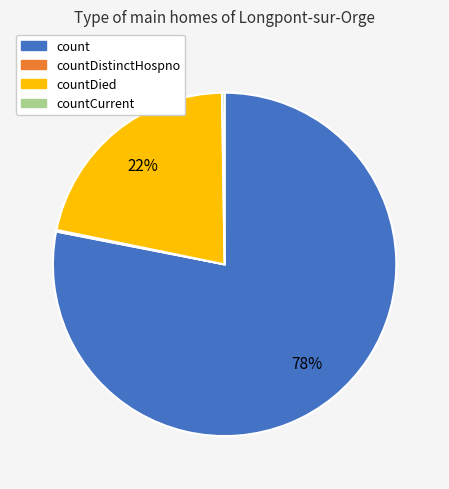

To the nearest percent, what is the average slice percentage?

25%